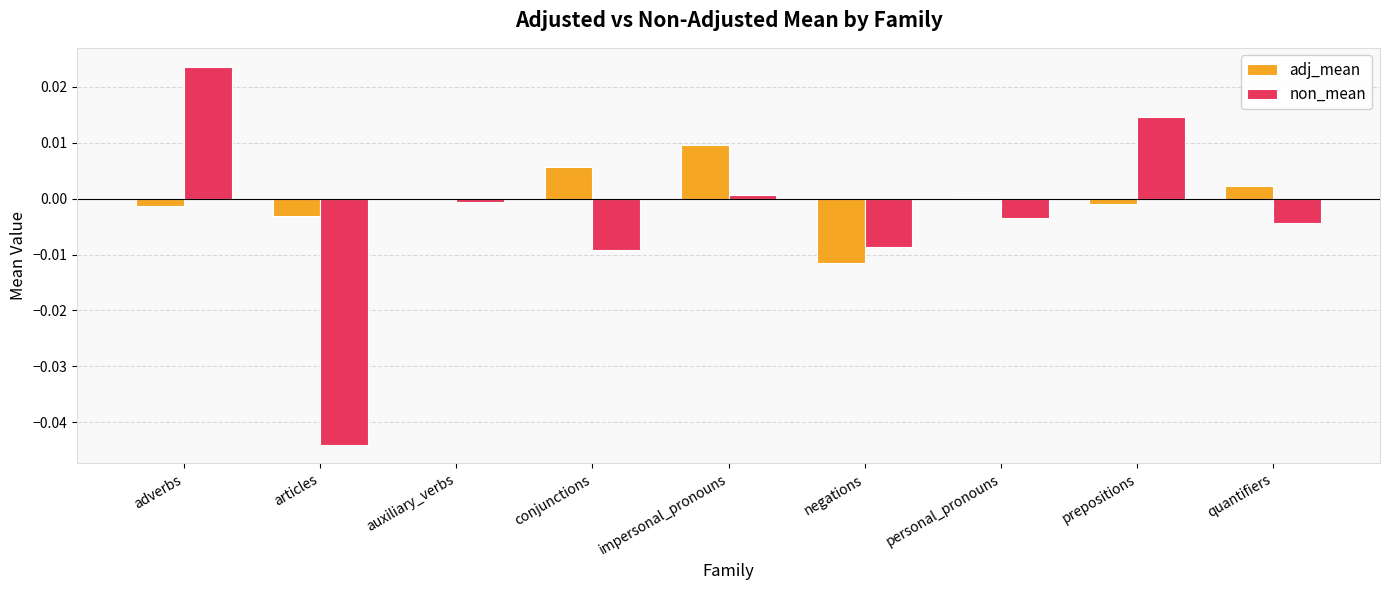

Which category has the highest value across all series?

adverbs